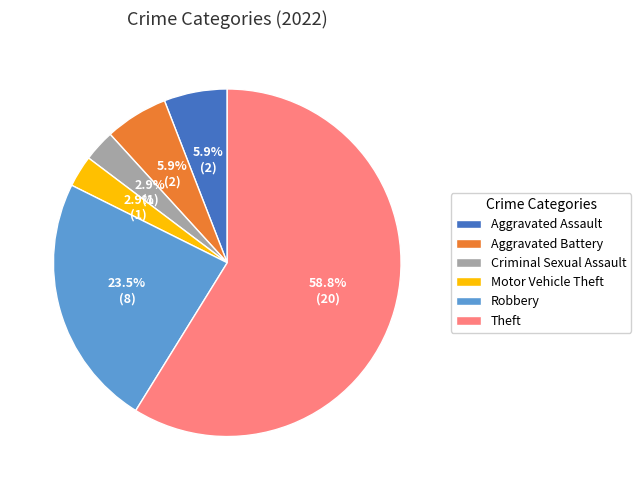

Is Theft the majority of the pie?

Yes